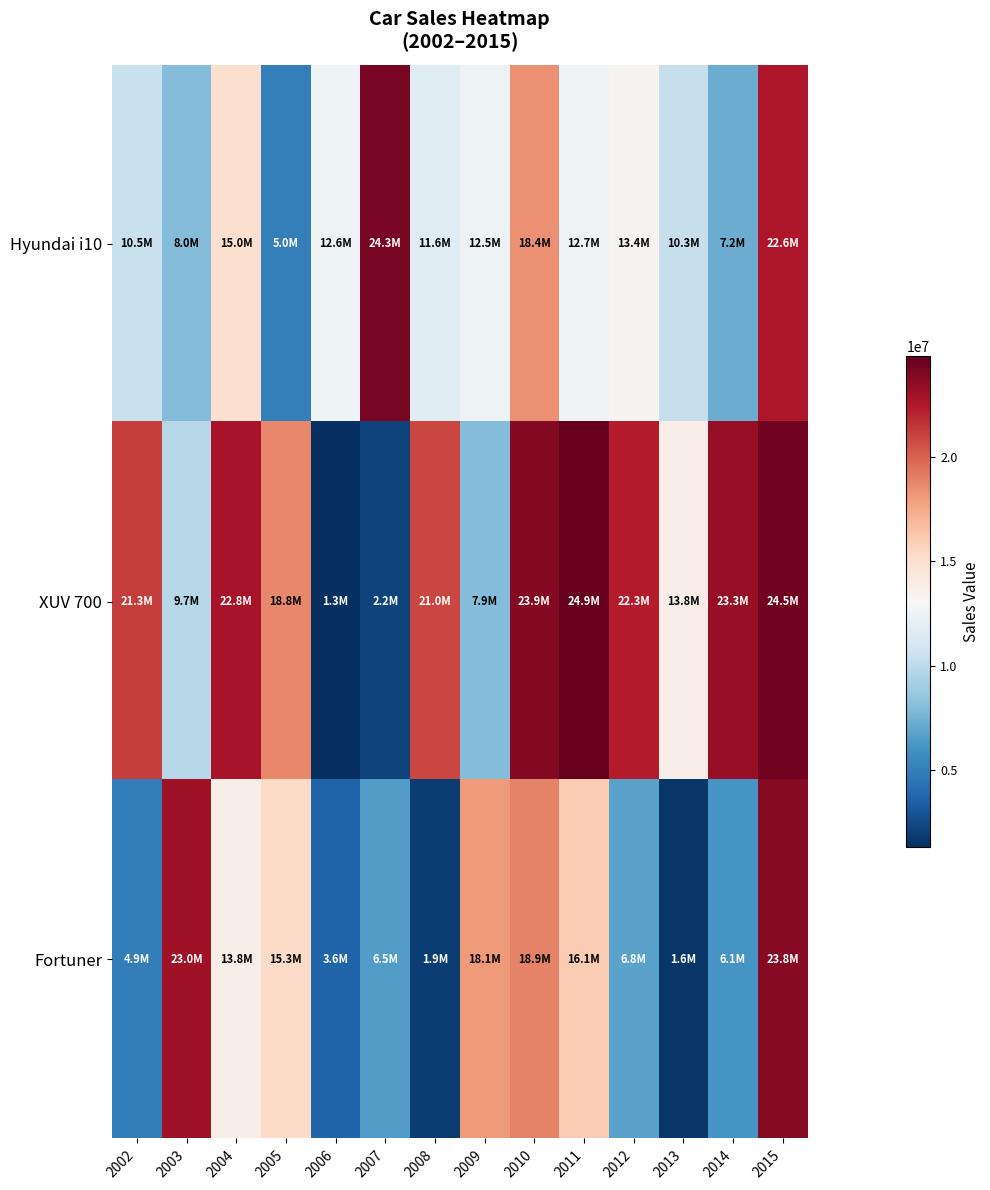

At how many categories does at least one series exceed 21891067?

8